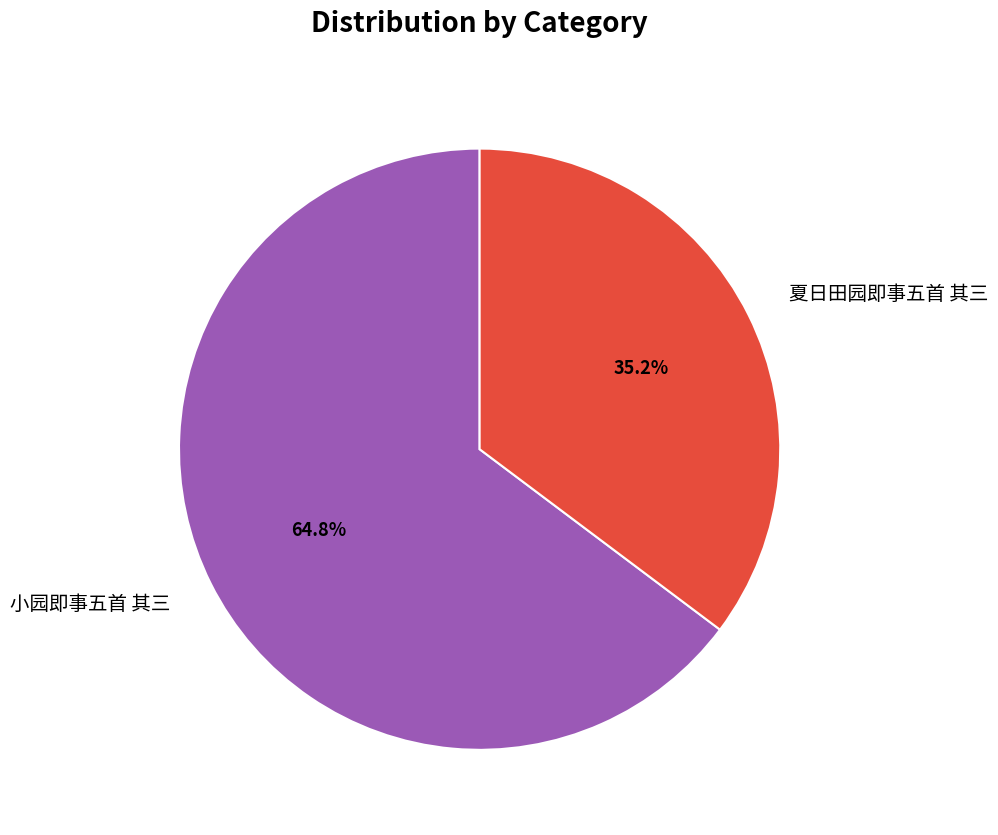

How many slices are in this pie chart?

2